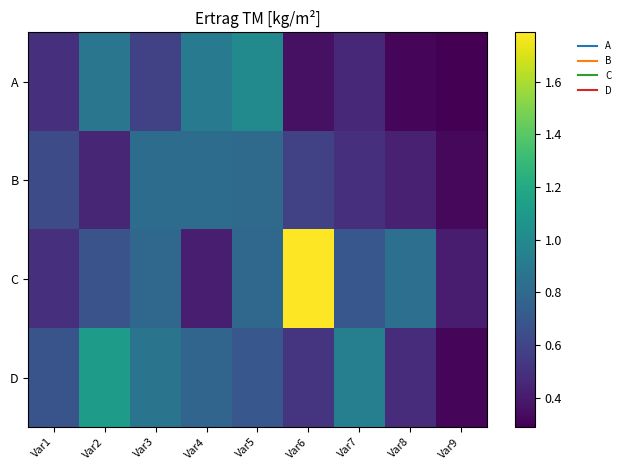

Reading left to right, list all the values displayed in this chart.

A: Var1=0.5	Var2=0.9	Var3=0.6	Var4=0.9	Var5=1.0	Var6=0.4	Var7=0.5	Var8=0.3	Var9=0.3
B: Var1=0.6	Var2=0.4	Var3=0.8	Var4=0.8	Var5=0.8	Var6=0.6	Var7=0.5	Var8=0.4	Var9=0.3
C: Var1=0.5	Var2=0.7	Var3=0.8	Var4=0.4	Var5=0.8	Var6=1.8	Var7=0.7	Var8=0.8	Var9=0.4
D: Var1=0.7	Var2=1.1	Var3=0.9	Var4=0.8	Var5=0.7	Var6=0.5	Var7=0.9	Var8=0.5	Var9=0.3